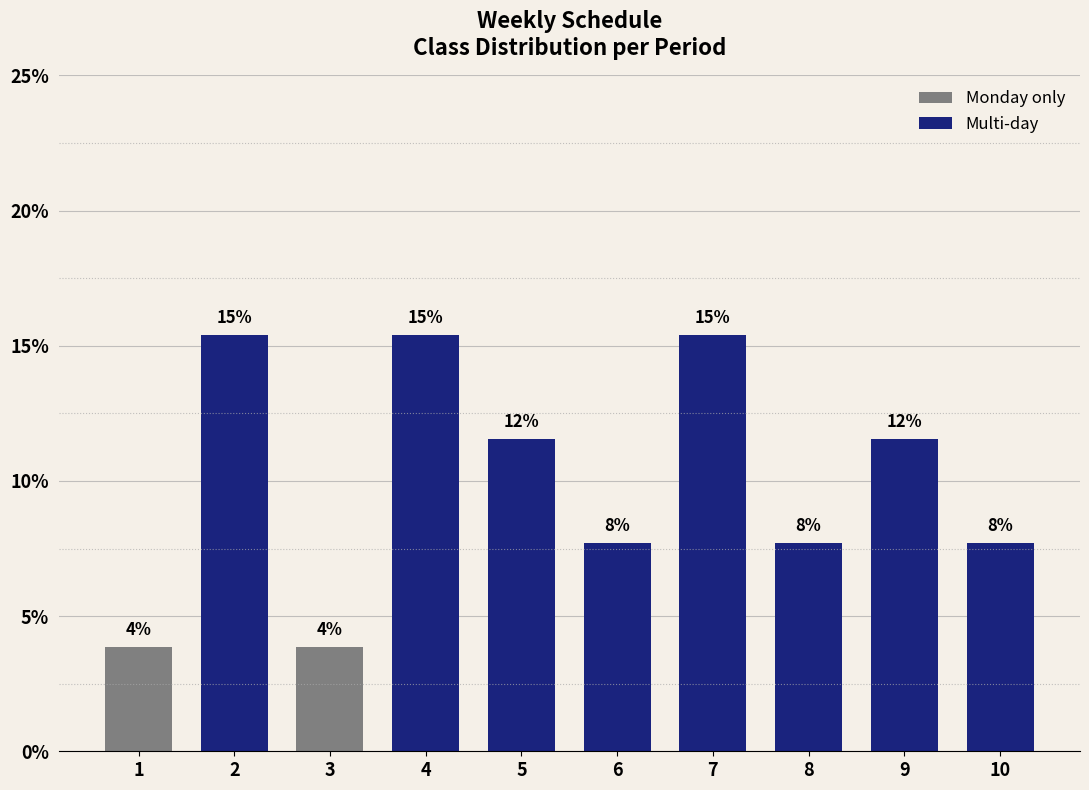

What is the difference between the maximum and minimum values?

11.5